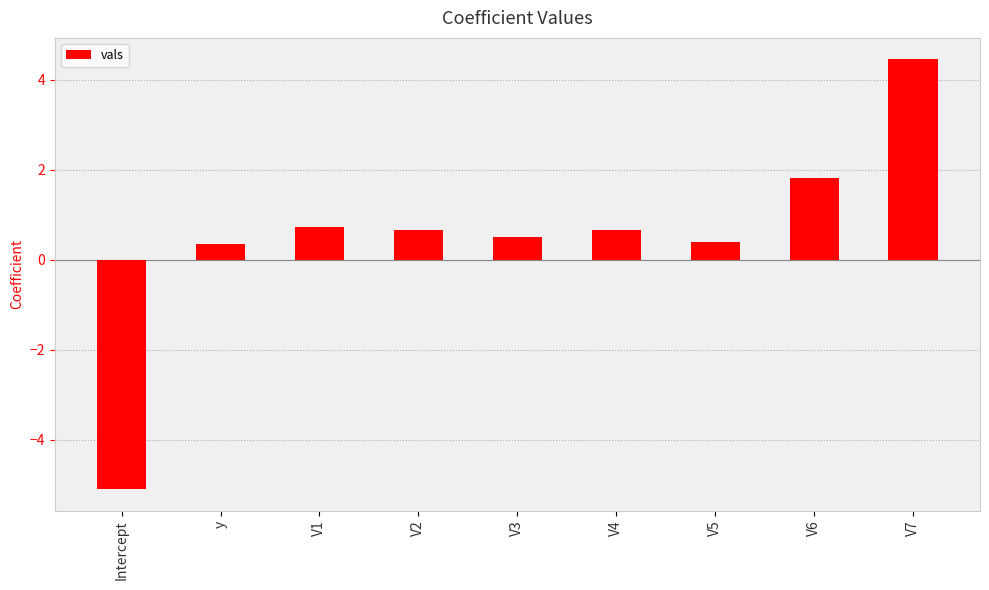

Which has a higher value, y or Intercept?

y